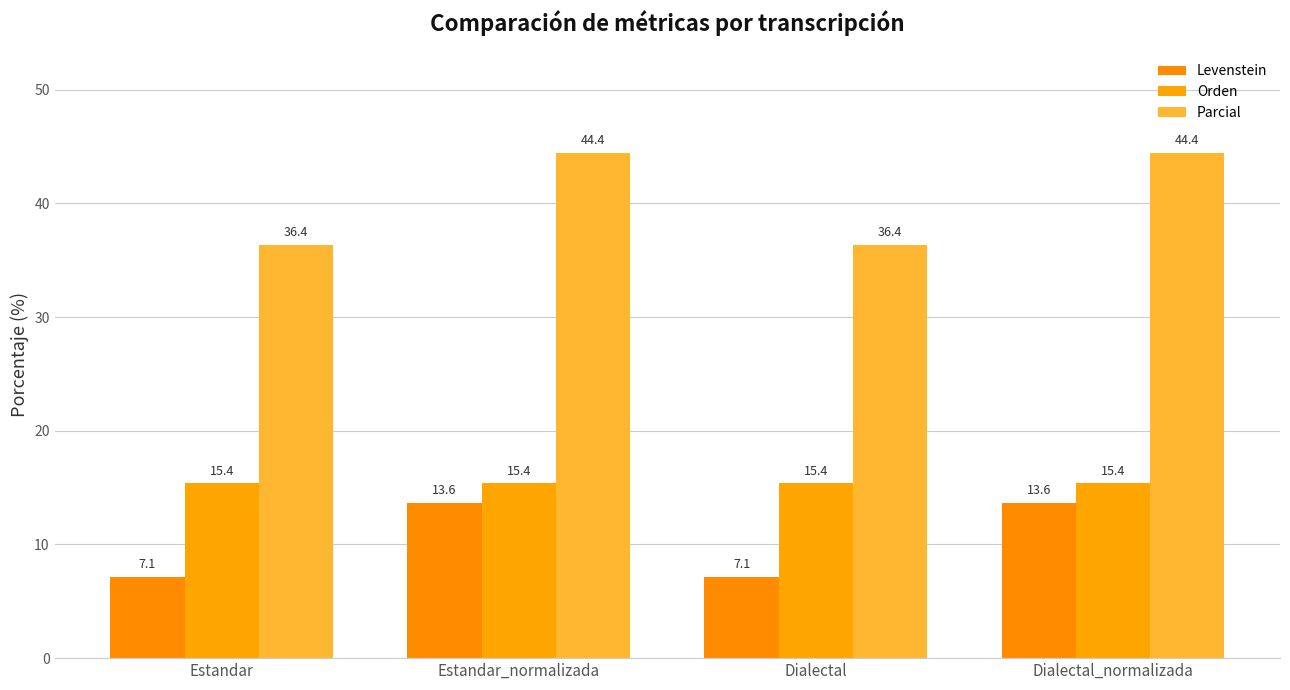

How many groups of bars are there?

4